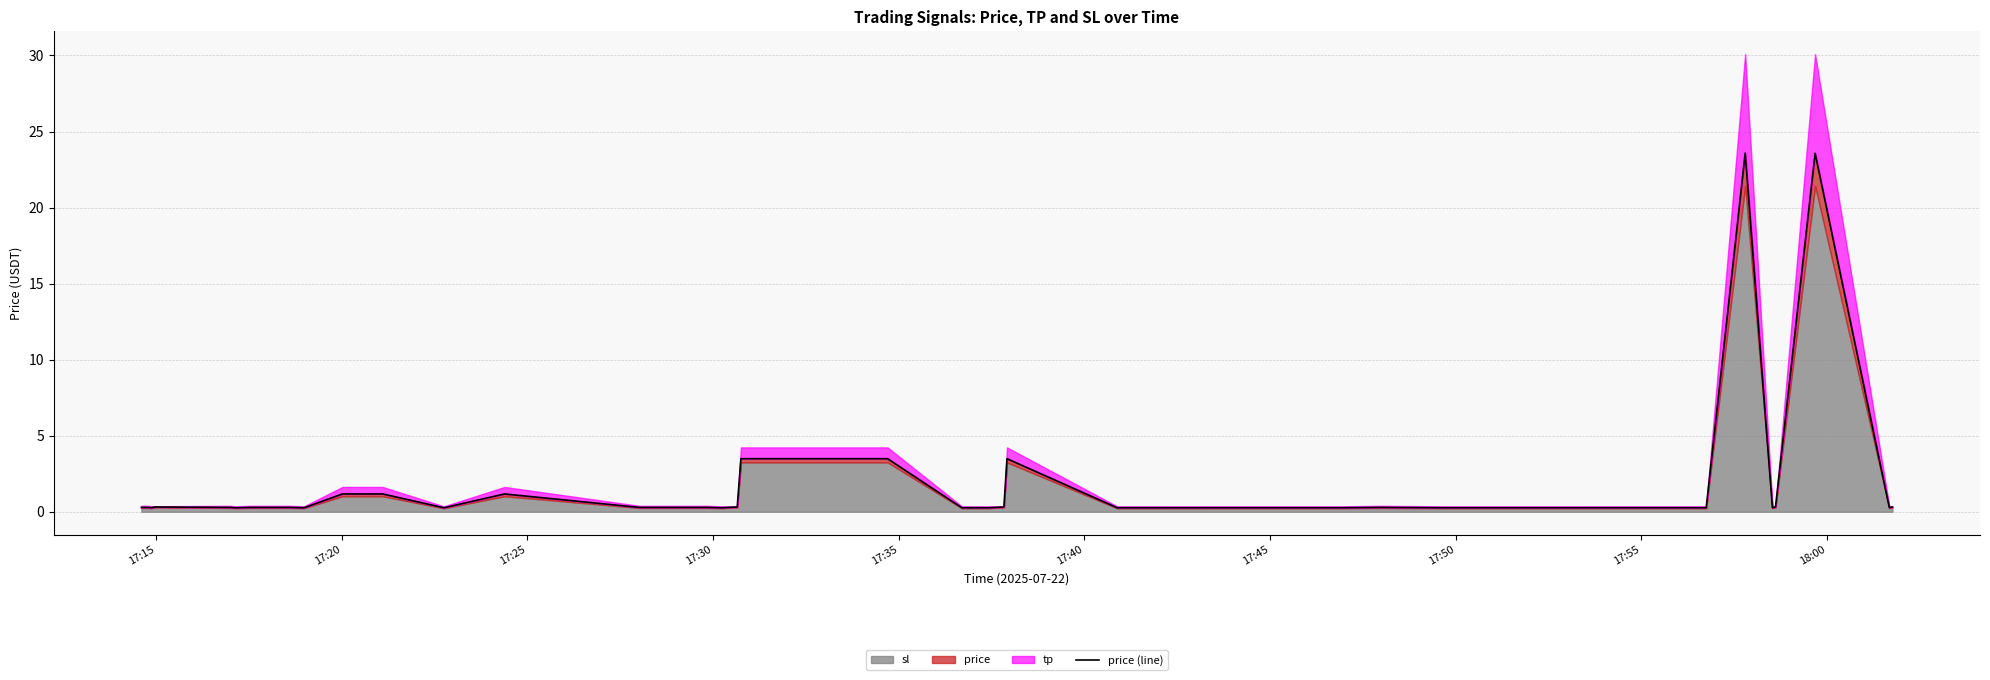

What is the label of the 40th point from the right?

17:15